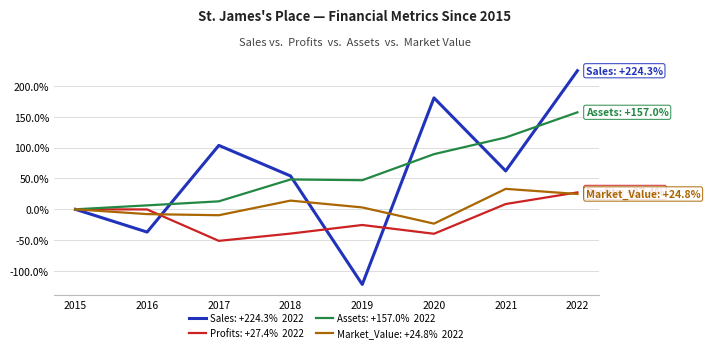

At which category is the sum across all series the highest?

2022